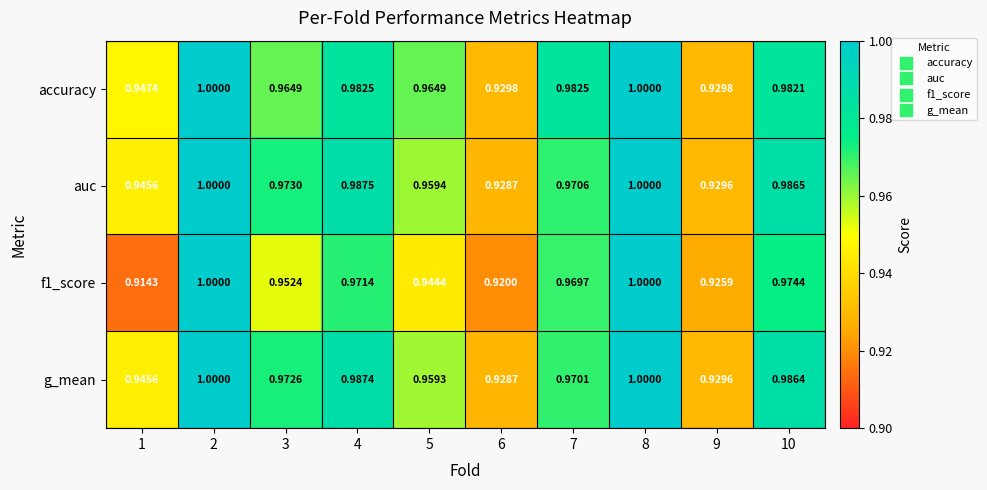

Which series has the widest spread of values?

f1_score